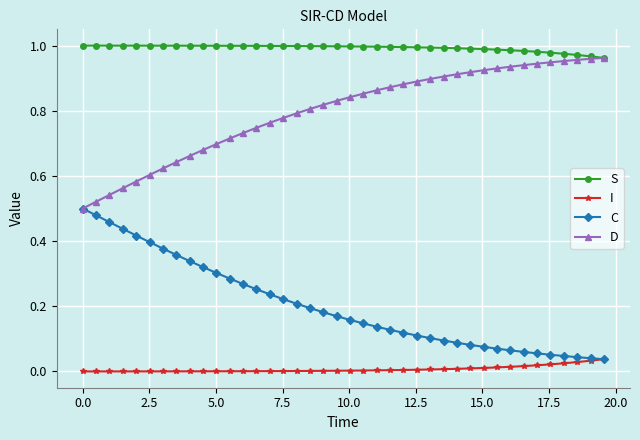

List the series in order of their overall mean, highest first.

S, D, C, I